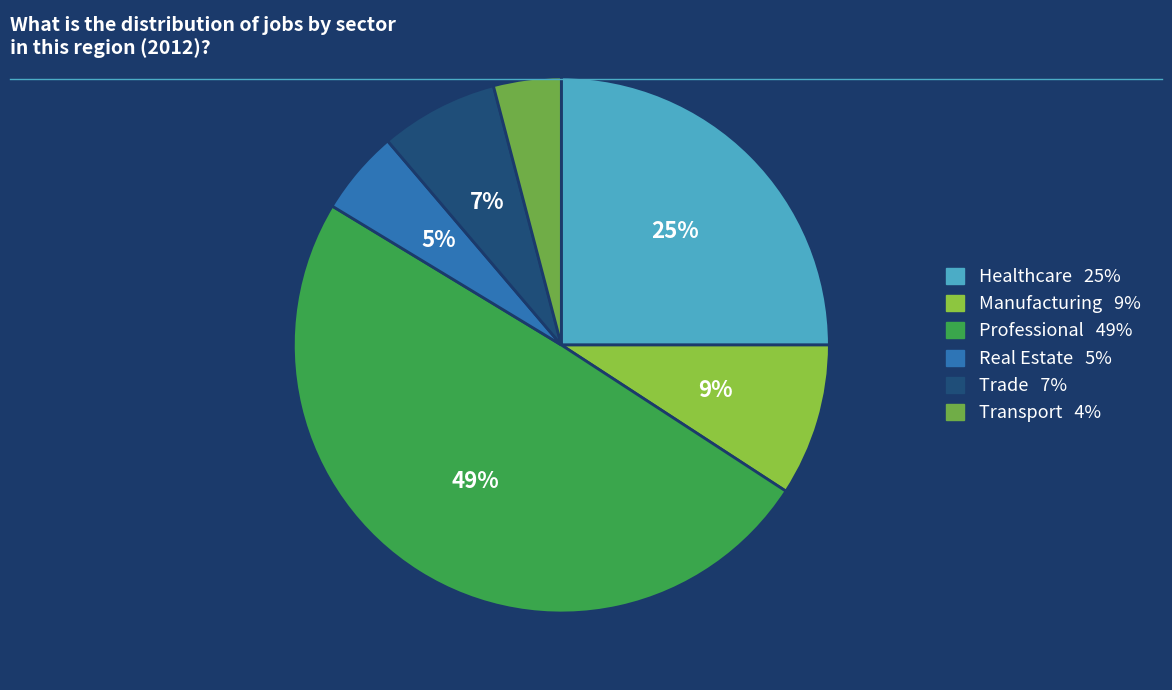

How many slices are in this pie chart?

6